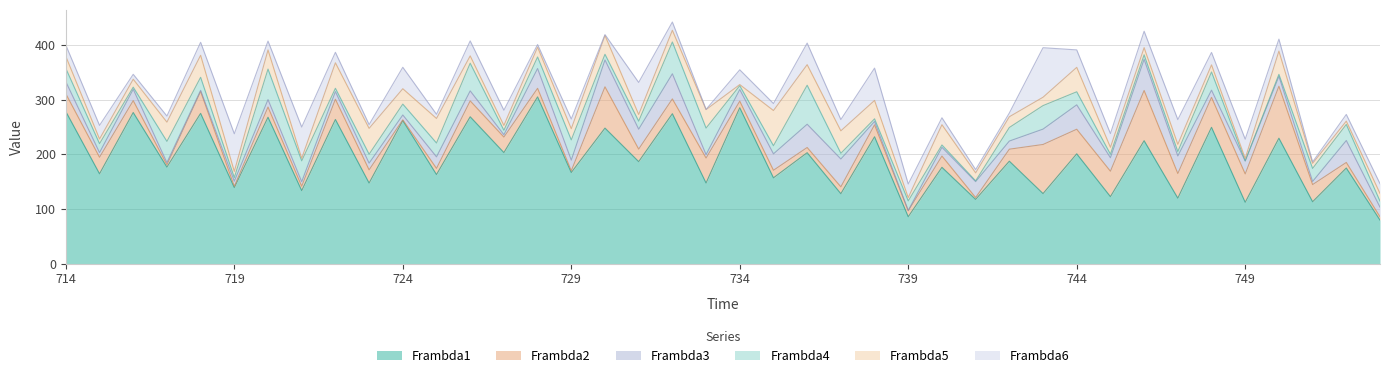

What is the value of the Frambda5 point at the 31st from the left?

44.6